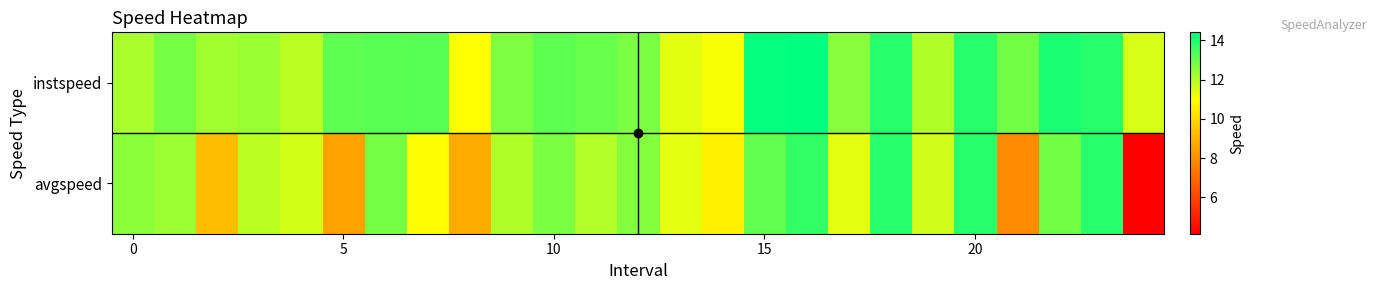

Count the number of data series in this chart.

2